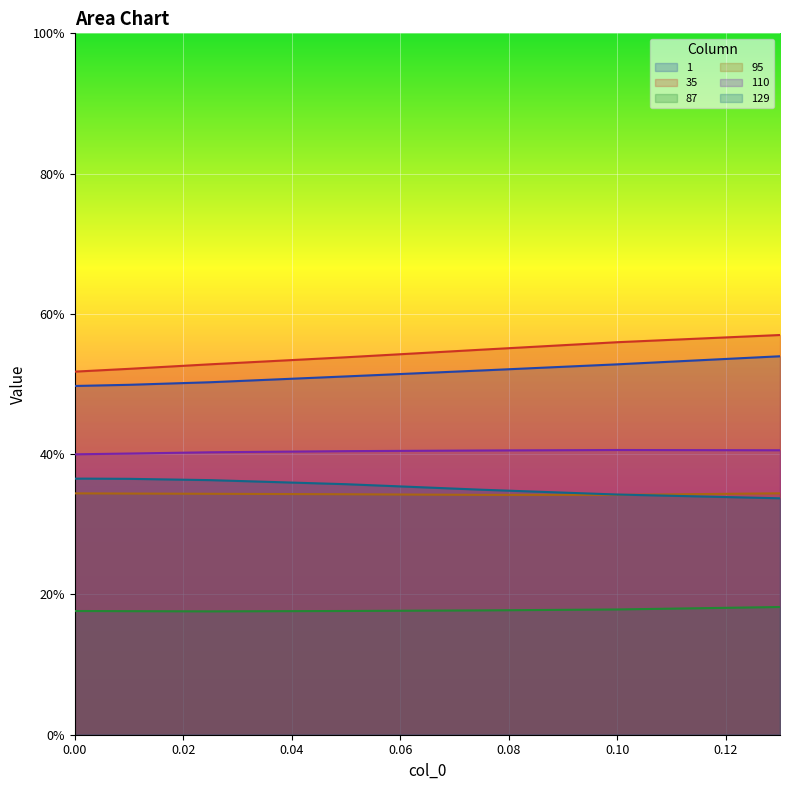

Rank the series by their maximum value, from highest to lowest.

35, 1, 110, 129, 95, 87